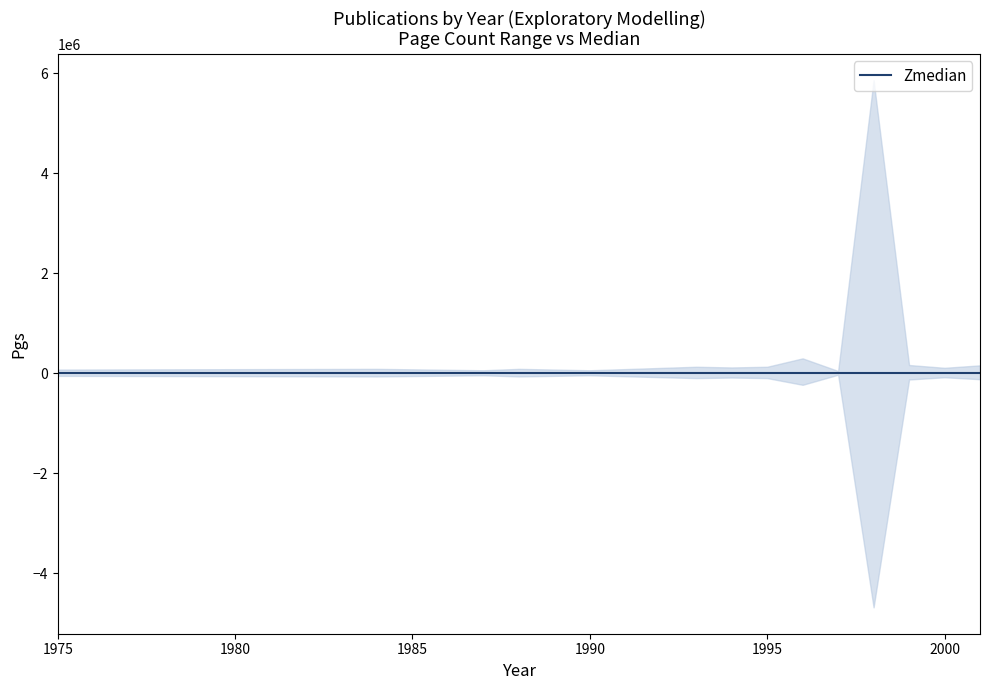

True or false: Pgs_lower has more than 0 interior local peaks.

True